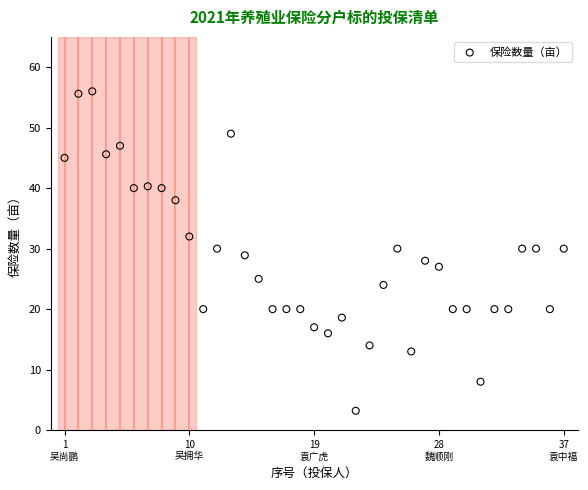

What is the range of Y values (max minus min)?

52.8